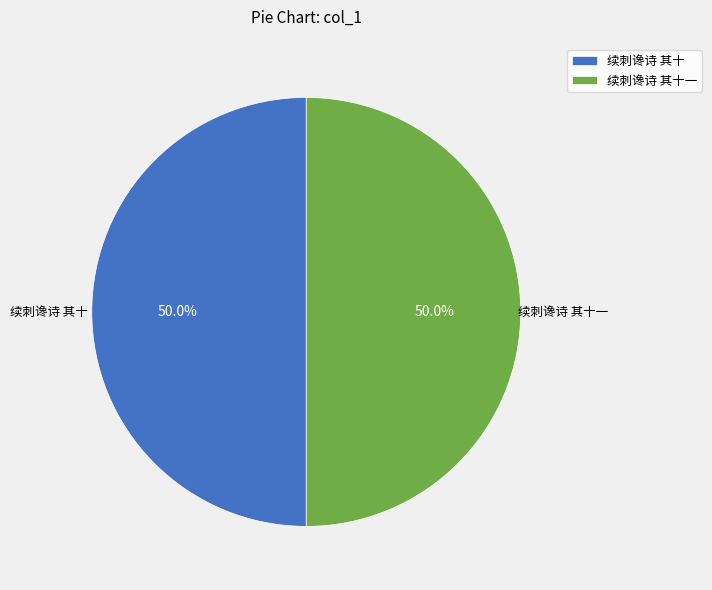

How much of the chart is everything except 续刺谗诗 其十一?

50.0%